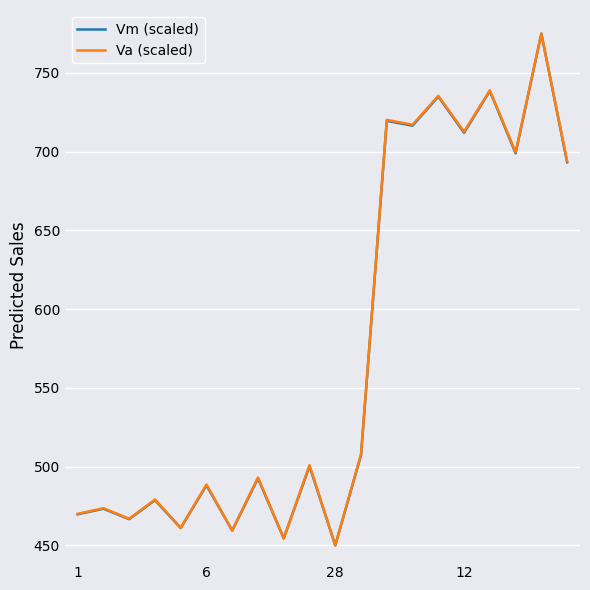

What is the highest value of the Va (scaled) series?

775.0